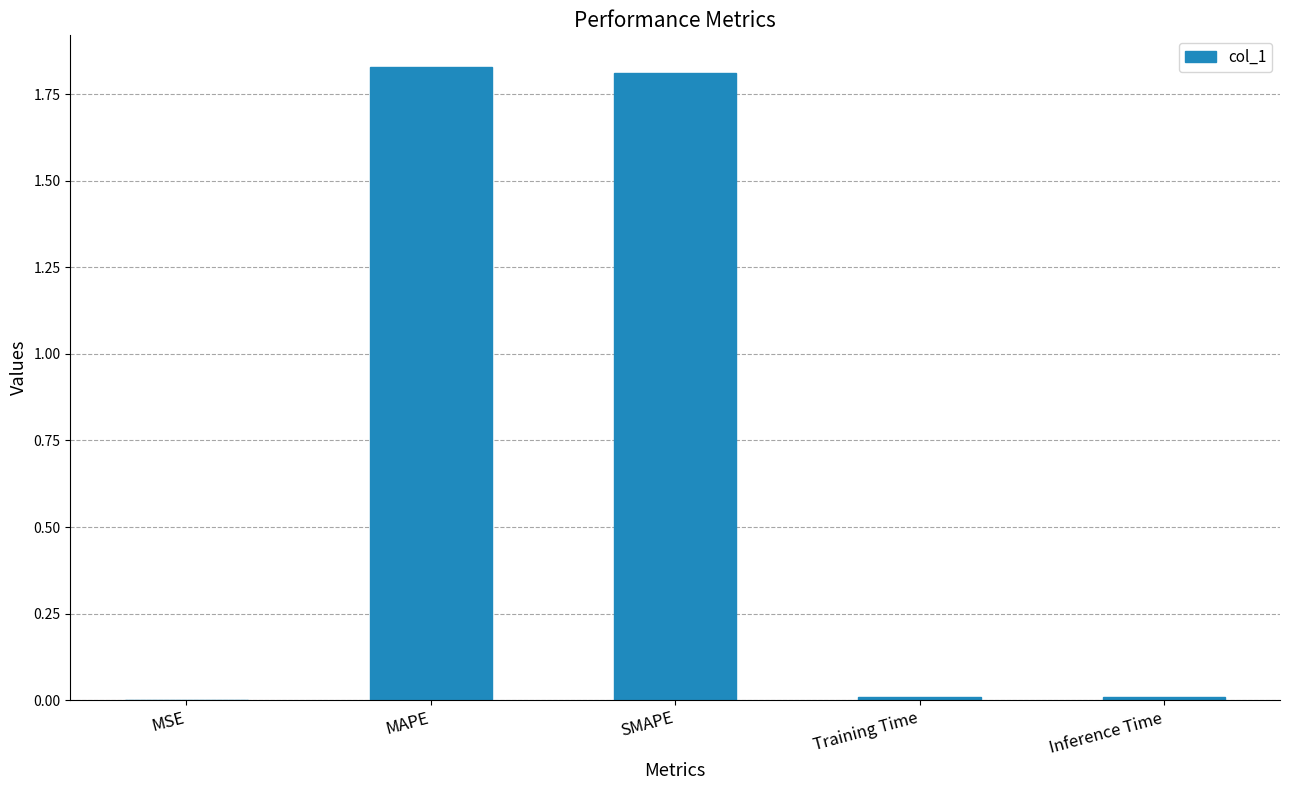

Is it true that the value at SMAPE is 2.9?

False